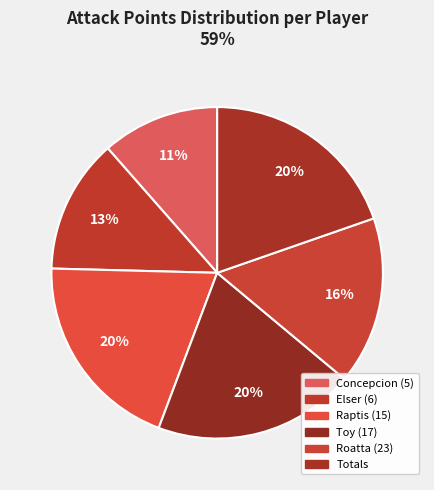

How many slices are in this pie chart?

6